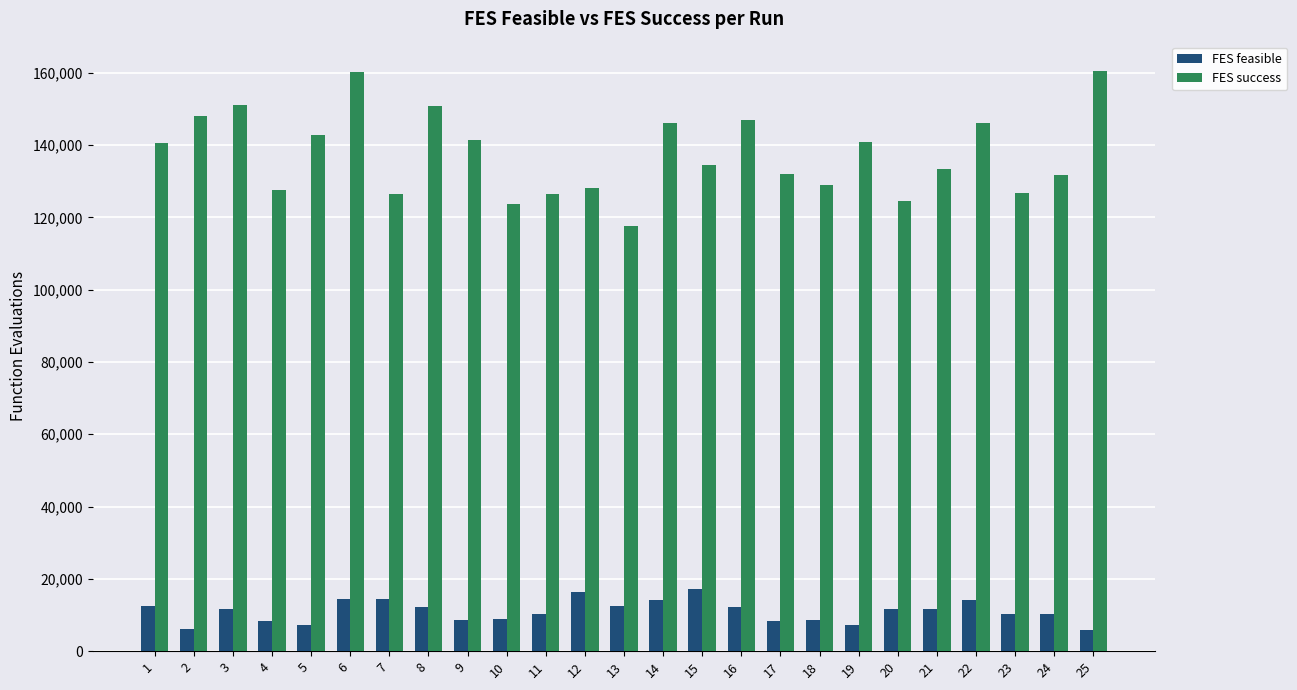

List the series in order of their overall mean, lowest first.

FES feasible, FES success